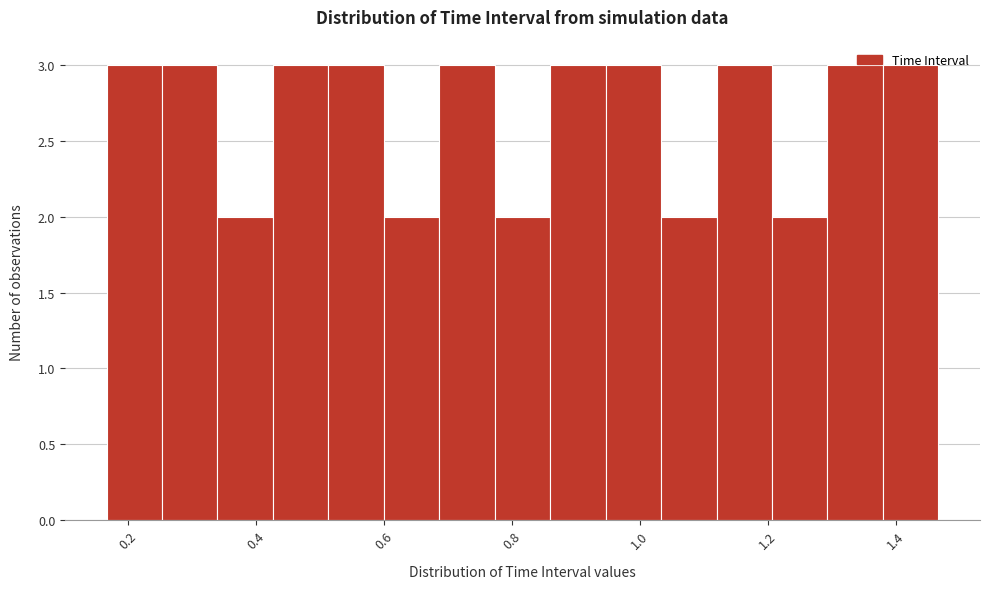

Reading left to right, transcribe this chart: for each bar, give the range it covers on the x-axis and its height. Neither the bar edges nor the heights are printed on the chart, so give them approximately, as read against the axes.

0.16 to 0.26: 3
0.26 to 0.34: 3
0.34 to 0.42: 2
0.42 to 0.52: 3
0.52 to 0.60: 3
0.60 to 0.68: 2
0.68 to 0.78: 3
0.78 to 0.86: 2
0.86 to 0.94: 3
0.94 to 1.04: 3
1.04 to 1.12: 2
1.12 to 1.20: 3
1.20 to 1.30: 2
1.30 to 1.38: 3
1.38 to 1.46: 3